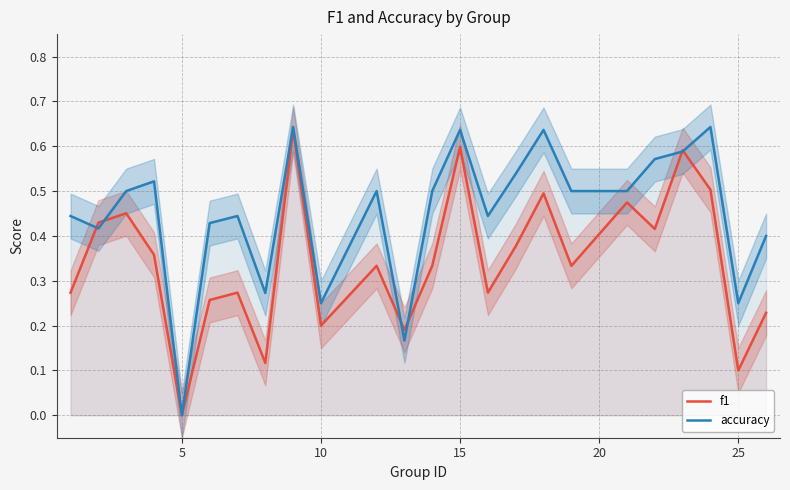

What is the sum of all accuracy values?

10.8